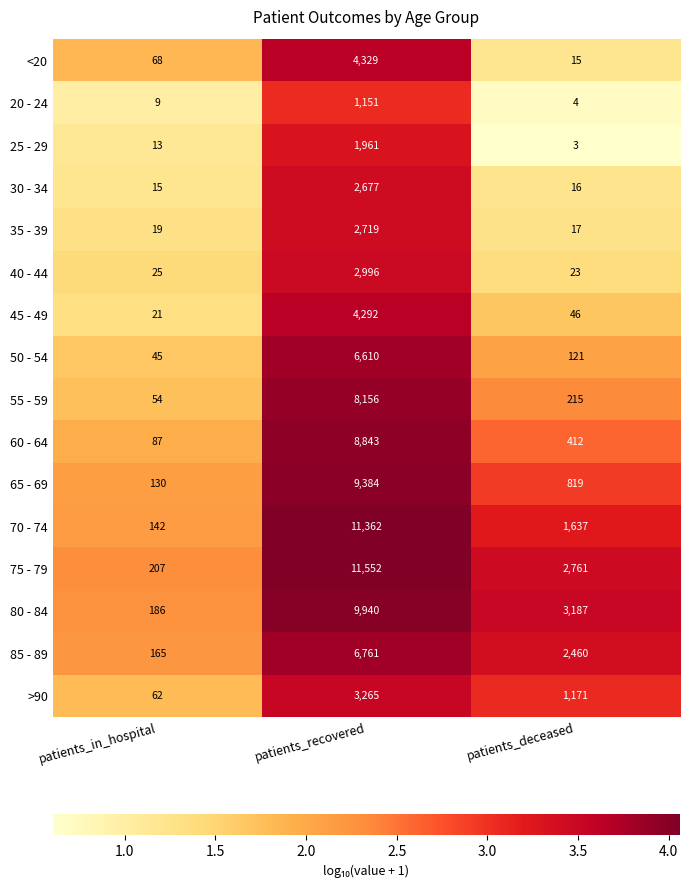

Which series changed the most between patients_in_hospital and patients_recovered?

75 - 79